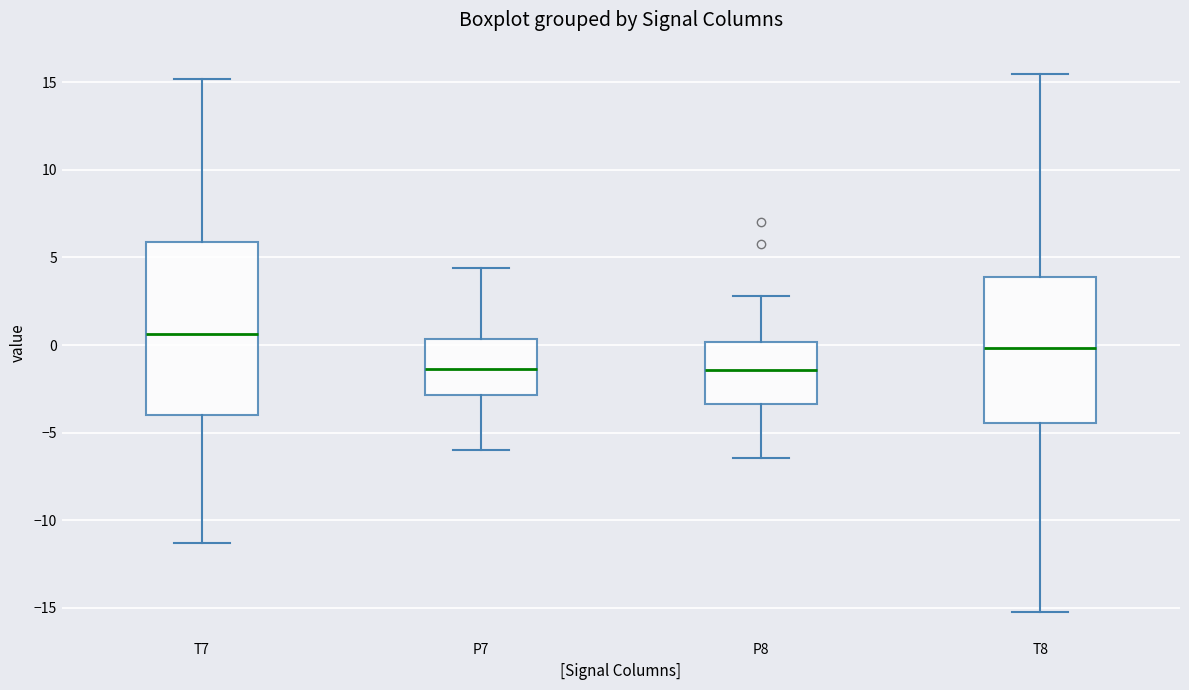

Reading left to right, read every box against the y-axis: the position of its median line, the range the box covers, and the ends of its whiskers. The values are not printed on the chart, so give them approximately, as read against the axis.

T7: median 0.5, box -4.0 to 6.0, whiskers -11.5 to 15.0
P7: median -1.5, box -3.0 to 0.5, whiskers -6.0 to 4.5
P8: median -1.5, box -3.5 to 0.0, whiskers -6.5 to 3.0
T8: median 0.0, box -4.5 to 4.0, whiskers -15.0 to 15.5